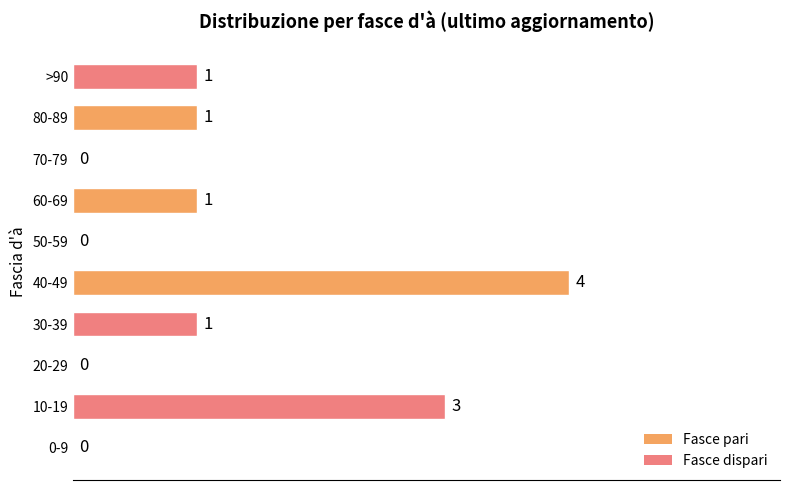

What is the sum of all values?

11